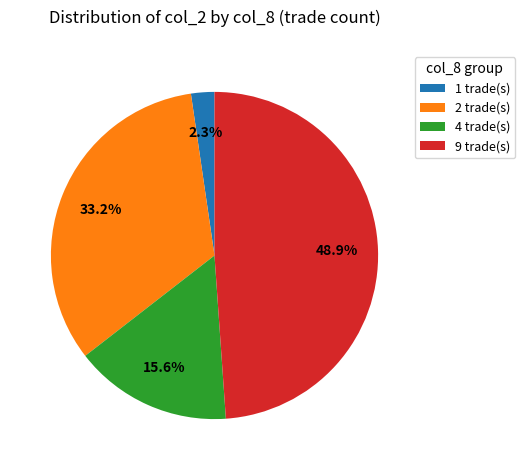

How much of the chart is everything except 1 trade(s)?

97.7%